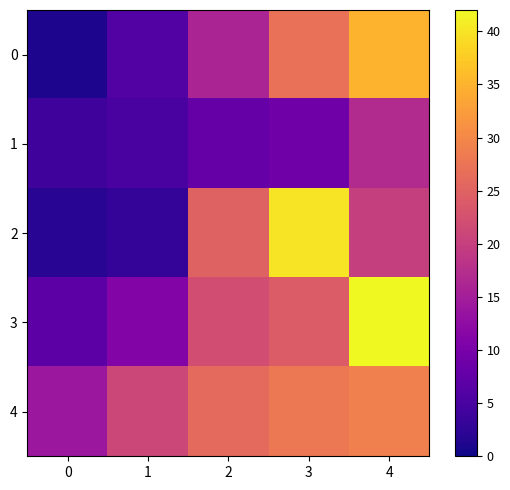

Reading right to left, transcribe all the data shown in this chart.

0: 4=35	3=27	2=16	1=6	0=1
1: 4=17	3=9	2=8	1=5	0=4
2: 4=20	3=40	2=25	1=3	0=2
3: 4=42	3=24	2=22	1=11	0=7
4: 4=29	3=28	2=26	1=21	0=14